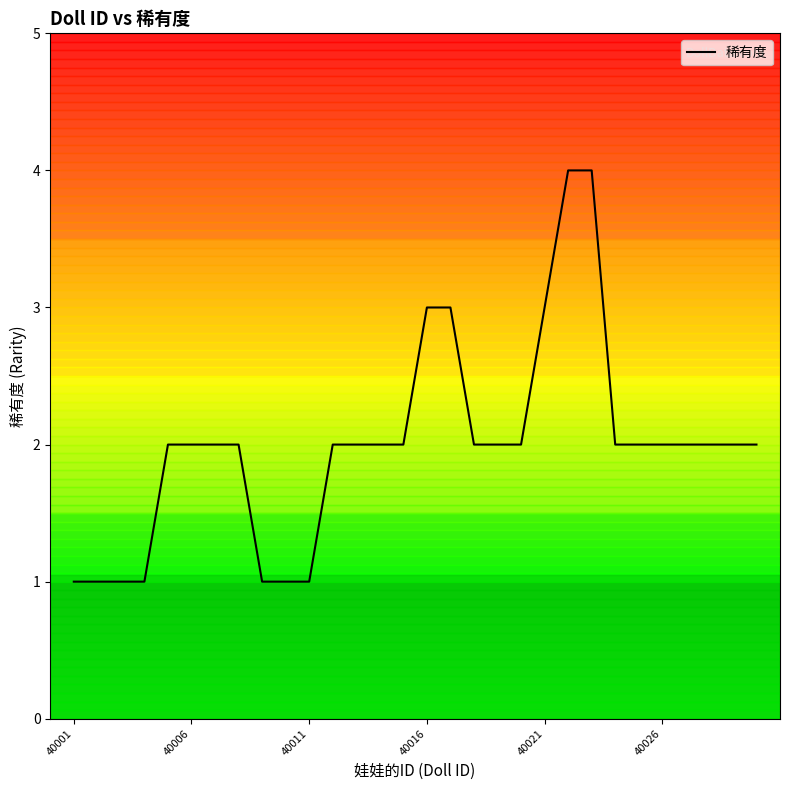

What is the maximum value shown in the chart?

4